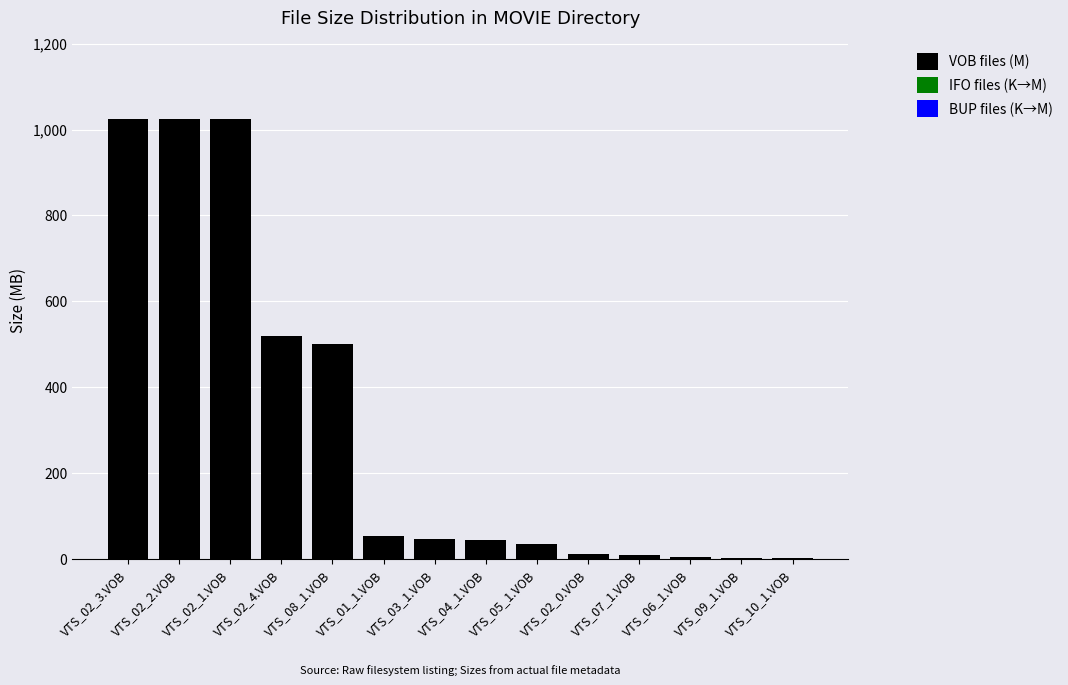

How many distinct data groups are displayed?

3